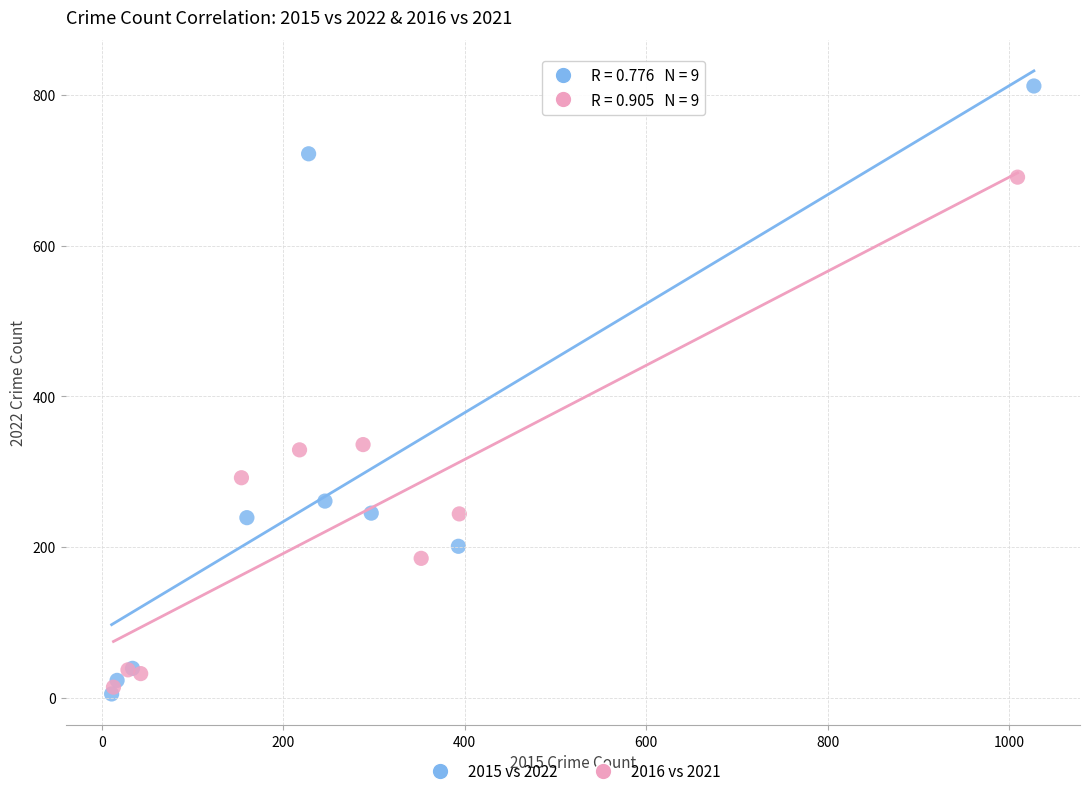

What are all the series names shown in the legend?

2015 vs 2022, 2016 vs 2021